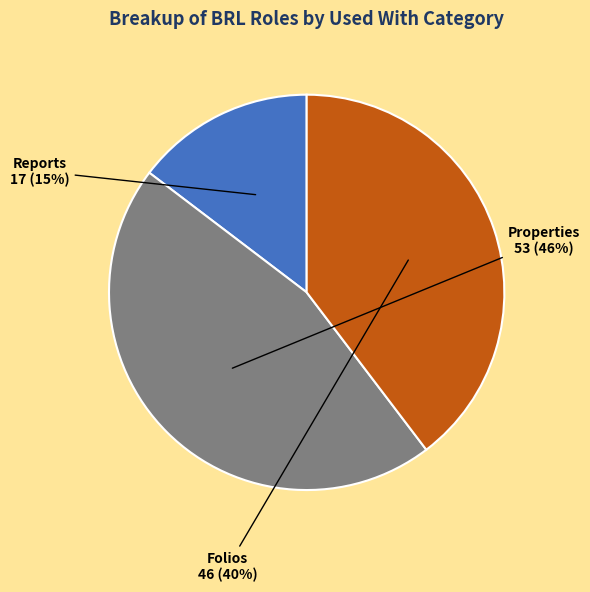

To the nearest percent, what is the difference between the largest and smallest slice percentages?

31%